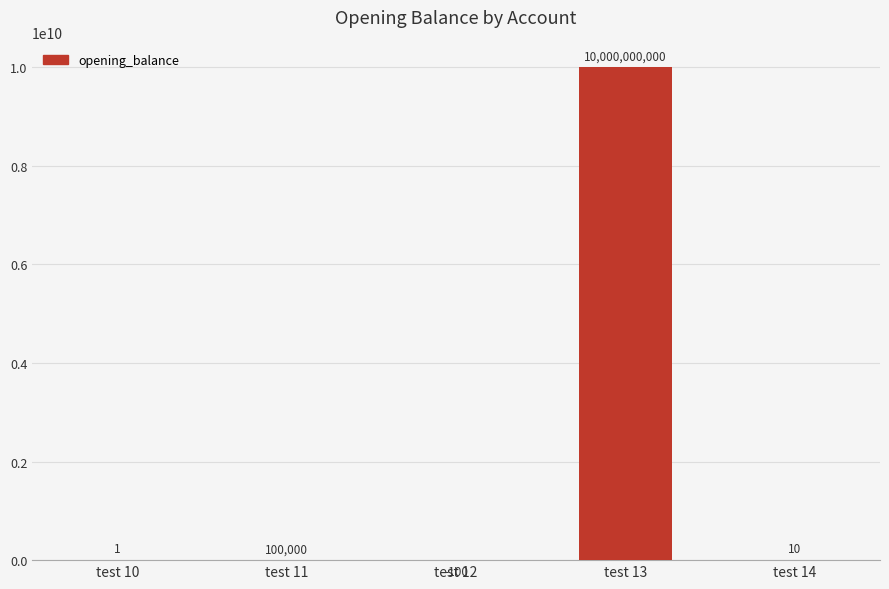

Which label corresponds to the largest value in the chart?

test 13